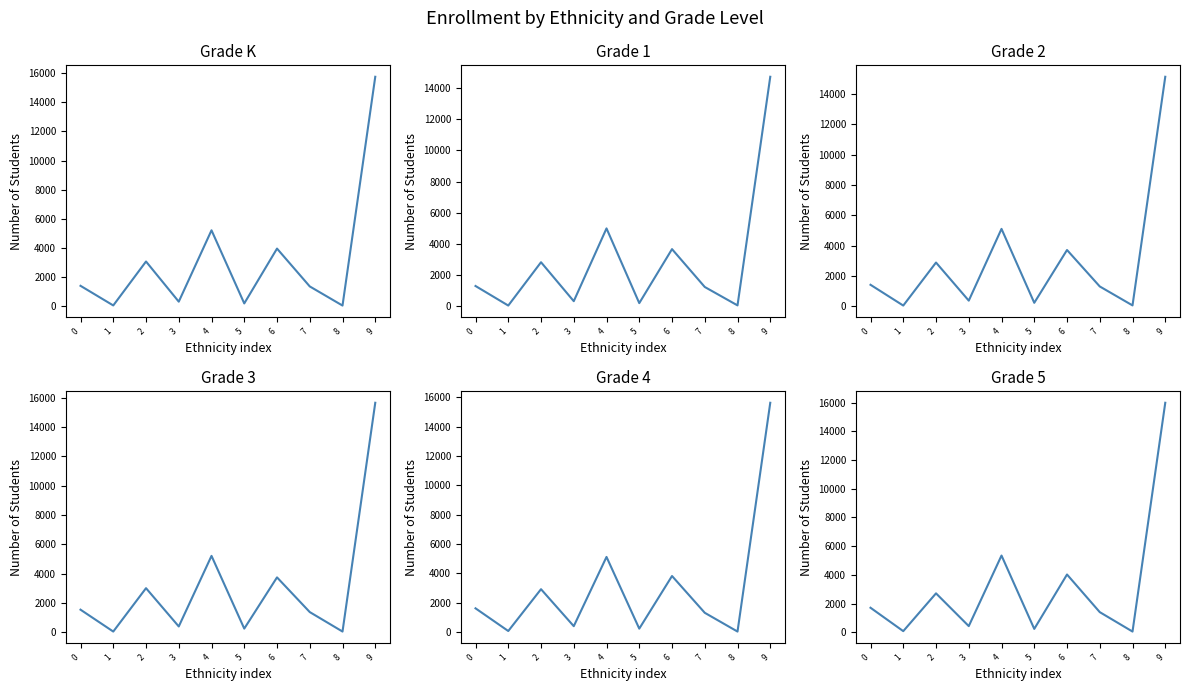

What is the difference between the Grade 4 values at 5 and 1?

161